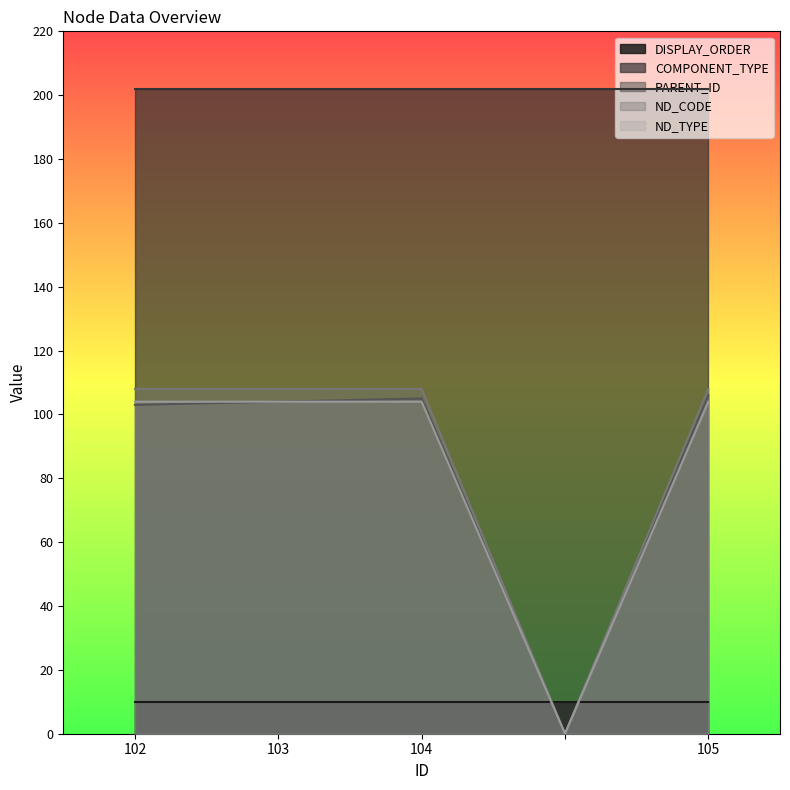

Which series has the widest spread of values?

ND_CODE